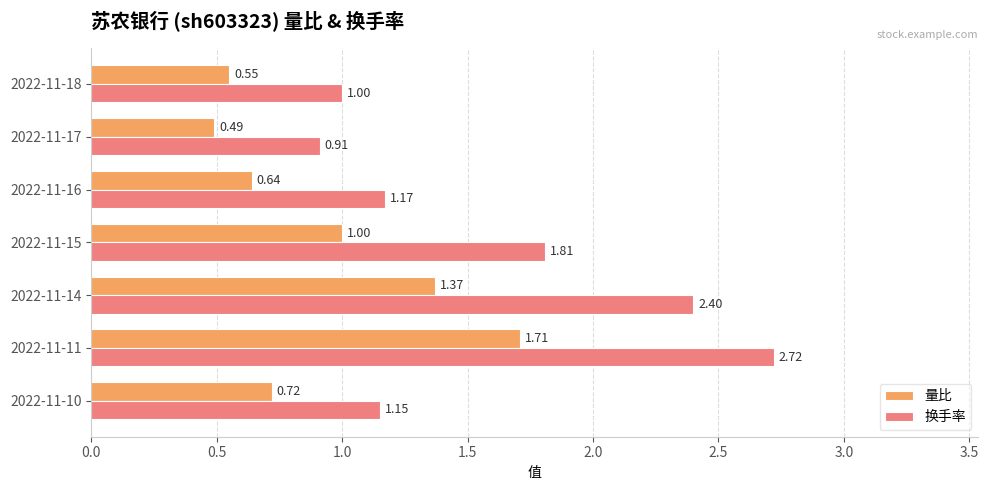

What is the average value of the 换手率 series?

1.6